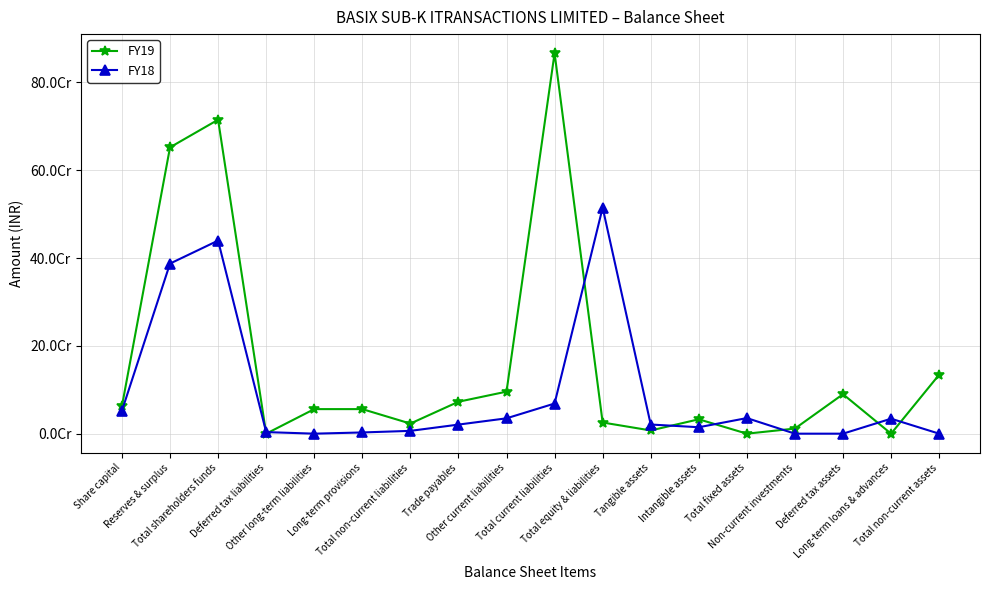

Is it true that FY19 equals 24692313 at Share capital?

False